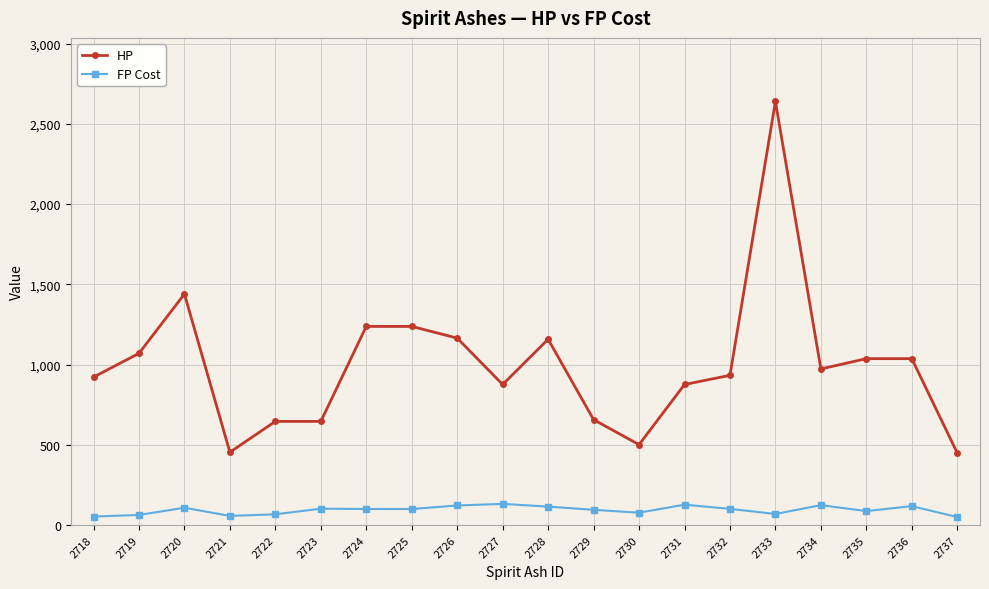

What value does the FP Cost series have at 2719?

63